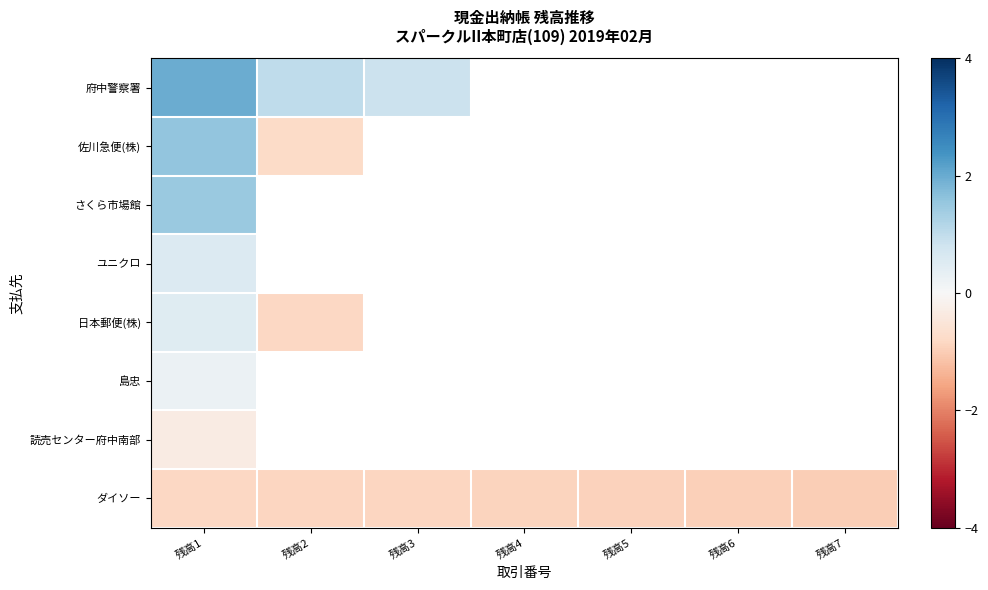

At how many categories does at least one series exceed 1?

2